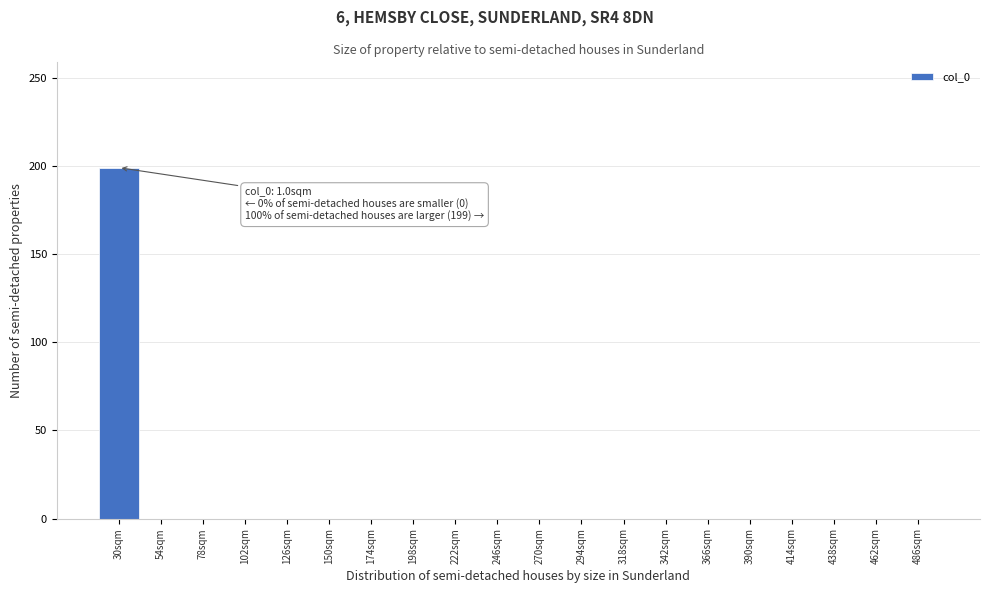

Reading left to right, list all the values displayed in this chart.

30sqm=199	54sqm=0	78sqm=0	102sqm=0	126sqm=0	150sqm=0	174sqm=0	198sqm=0	222sqm=0	246sqm=0	270sqm=0	294sqm=0	318sqm=0	342sqm=0	366sqm=0	390sqm=0	414sqm=0	438sqm=0	462sqm=0	486sqm=0